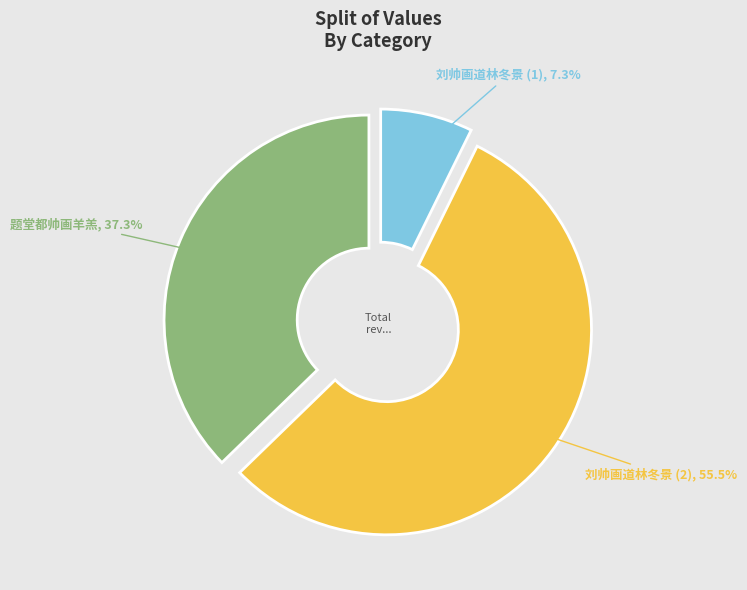

What portion of the pie excludes 刘帅画道林冬景 (1)?

92.7%